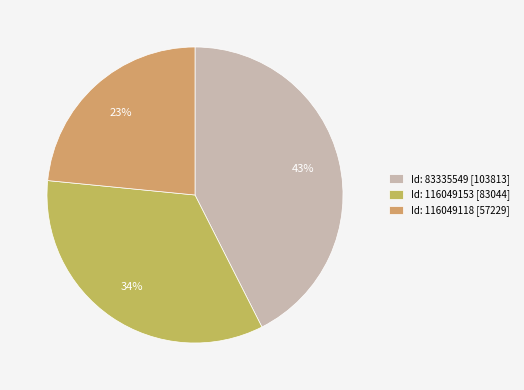

Count the number of slices in the pie.

3